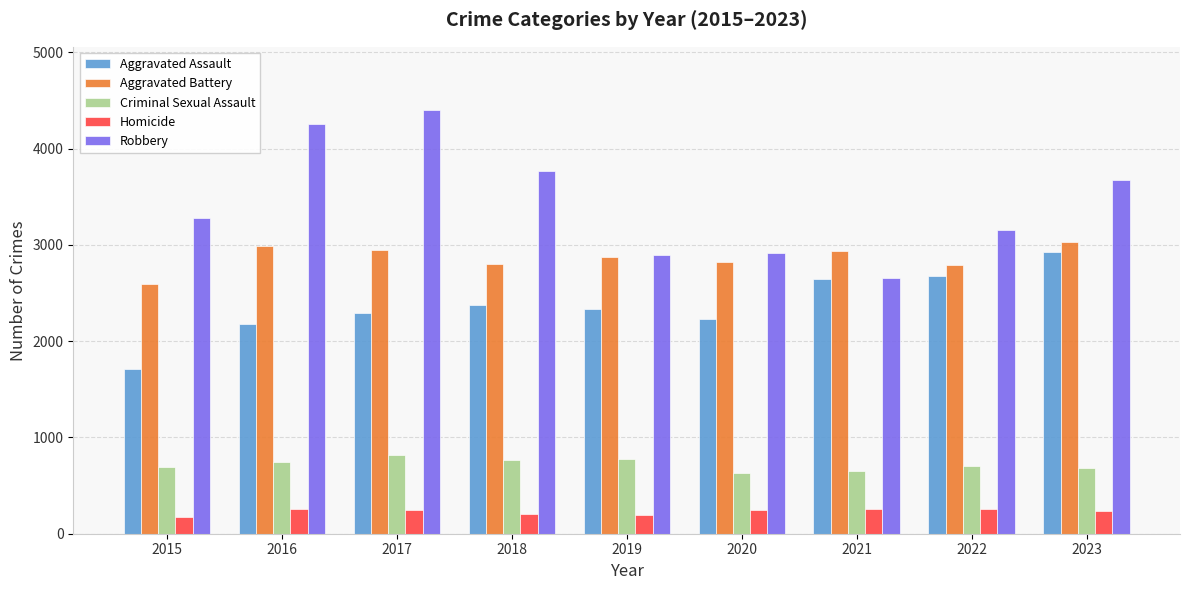

Are the bars grouped side by side (vs. stacked)?

Yes